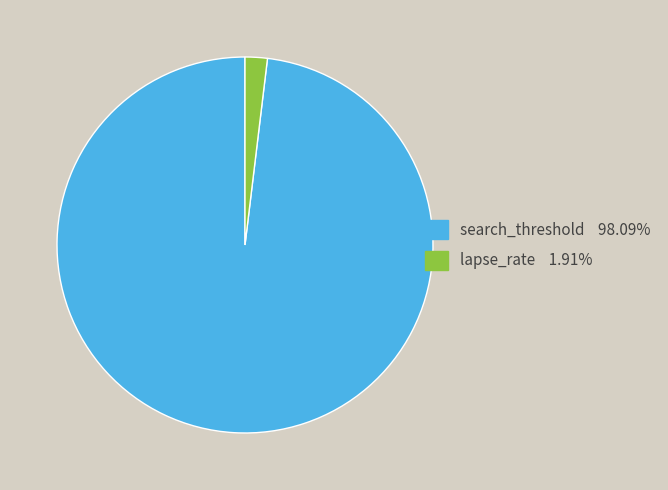

Combined, do search_threshold and lapse_rate account for over 50%?

Yes